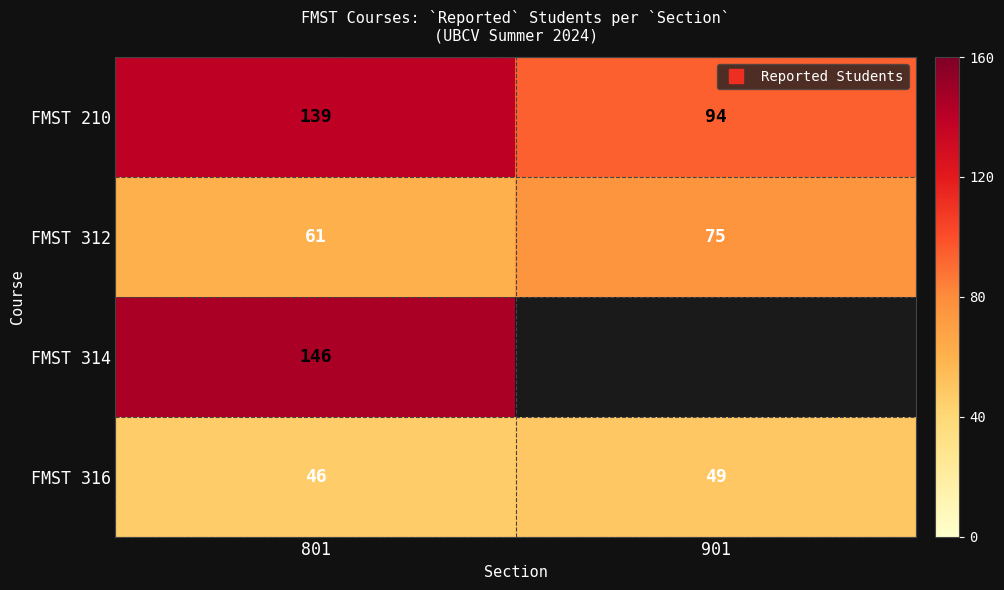

How many FMST 312 values are between 61 and 75?

2